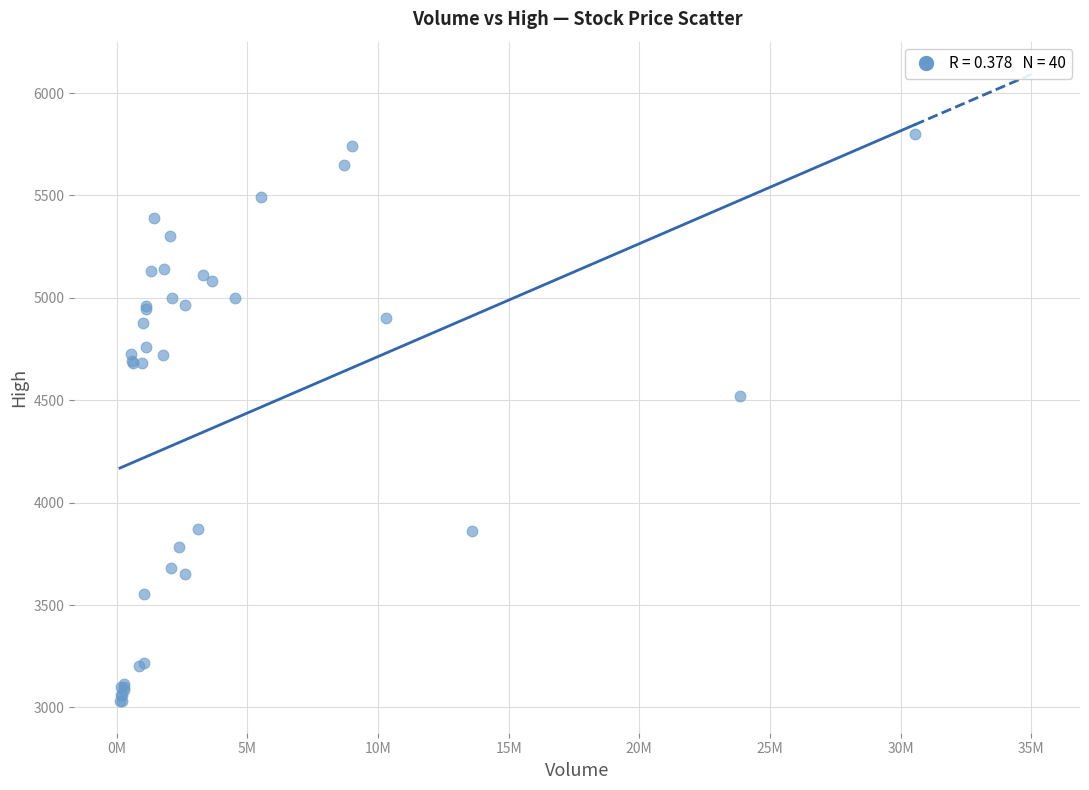

What Y value in the scatter plot is closest to 4415?

4520